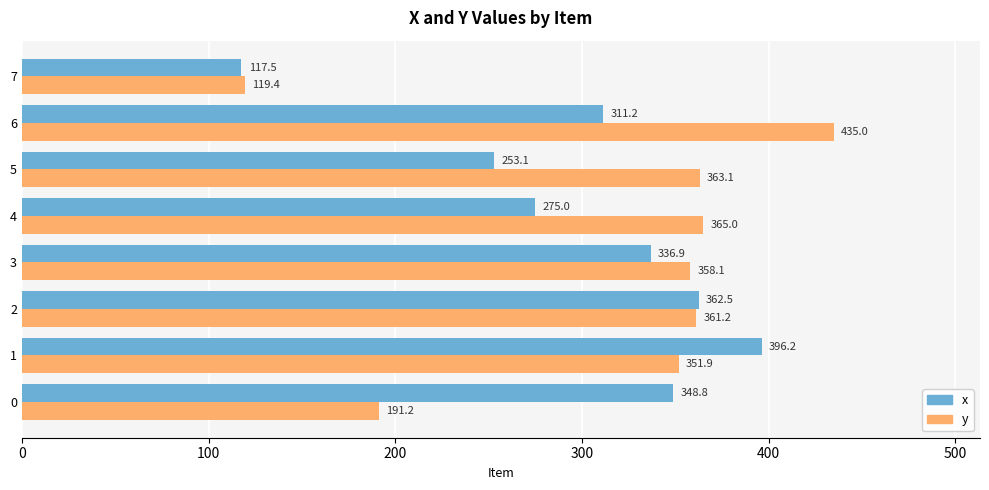

Rank the series at 7 from highest to lowest value.

y, x